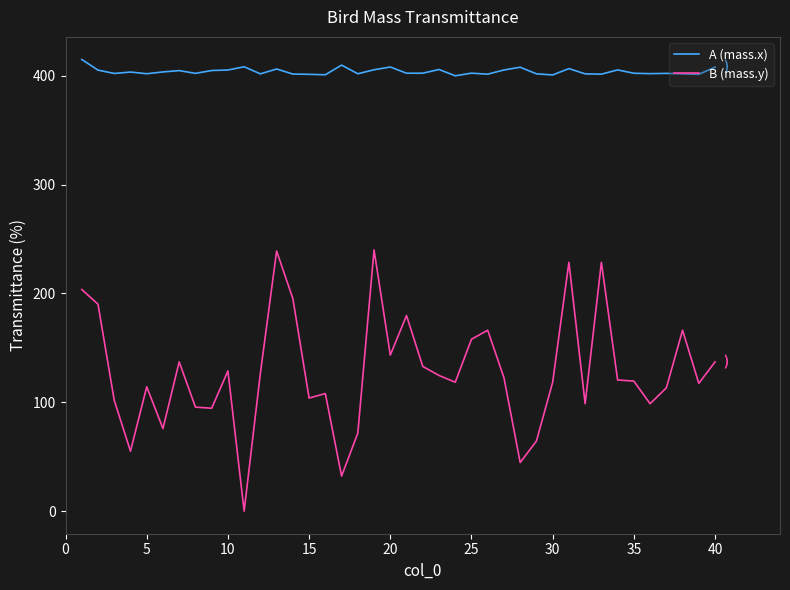

How many positive values does the B (mass.y) series have?

39